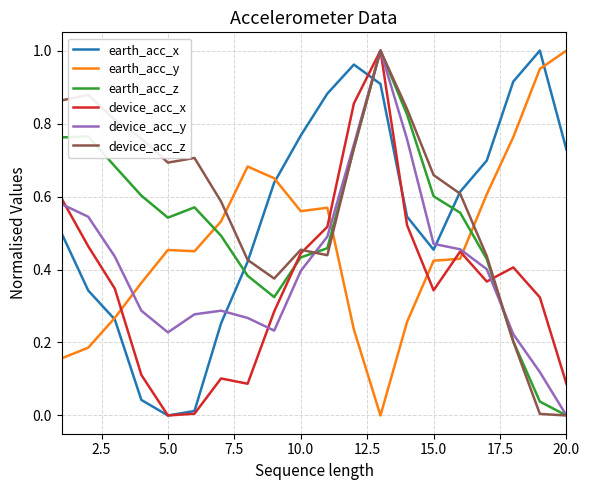

How many intersections are there between earth_acc_z and earth_acc_y?

3